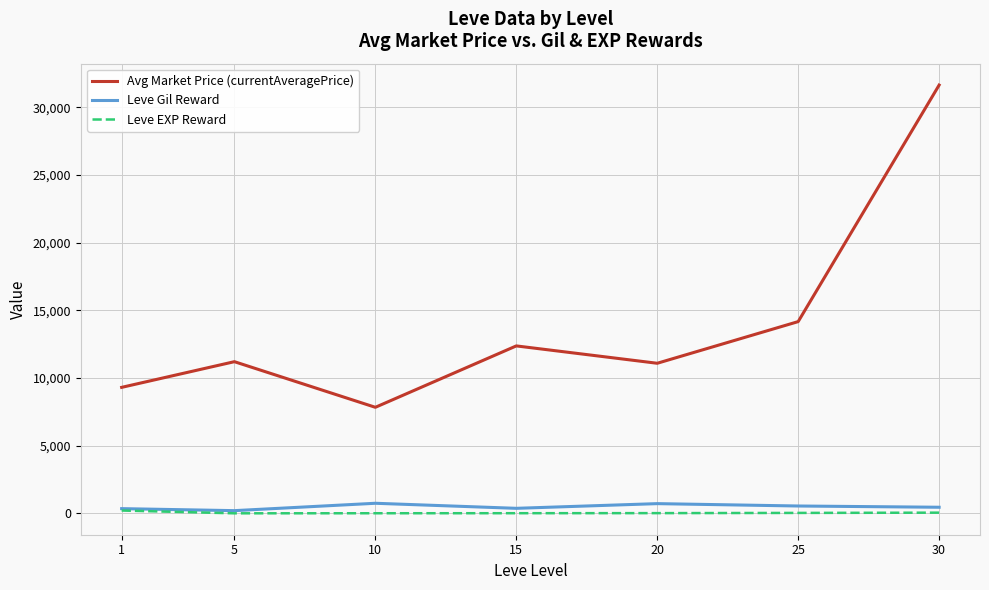

Does the chart display data point markers on the line(s)?

No